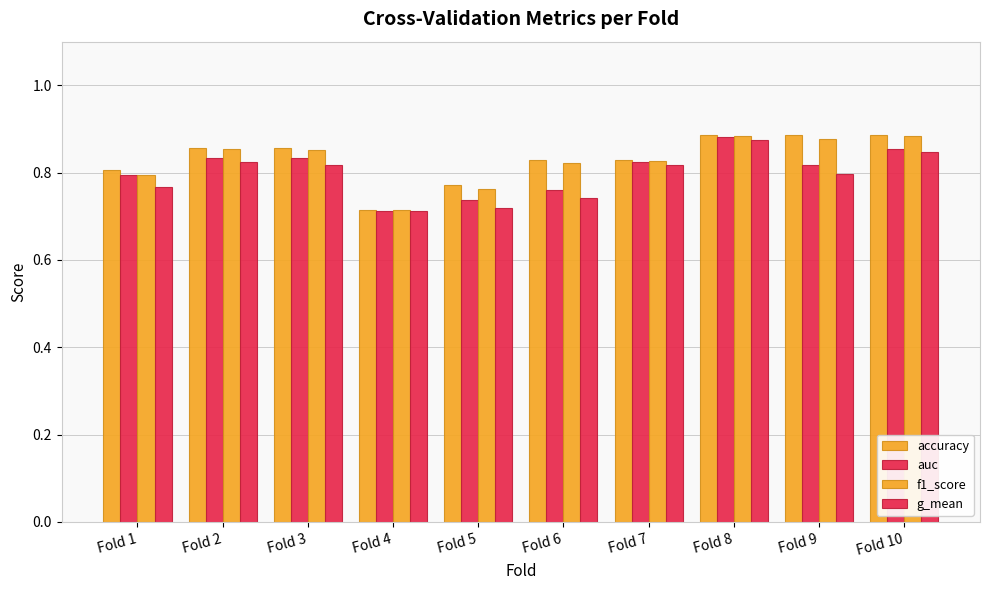

Count the number of data series in this chart.

4